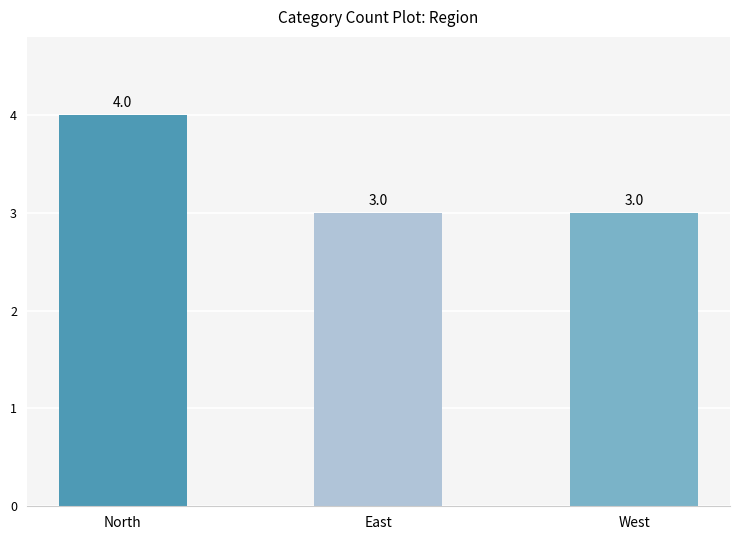

The value at West is 1. True or false?

False